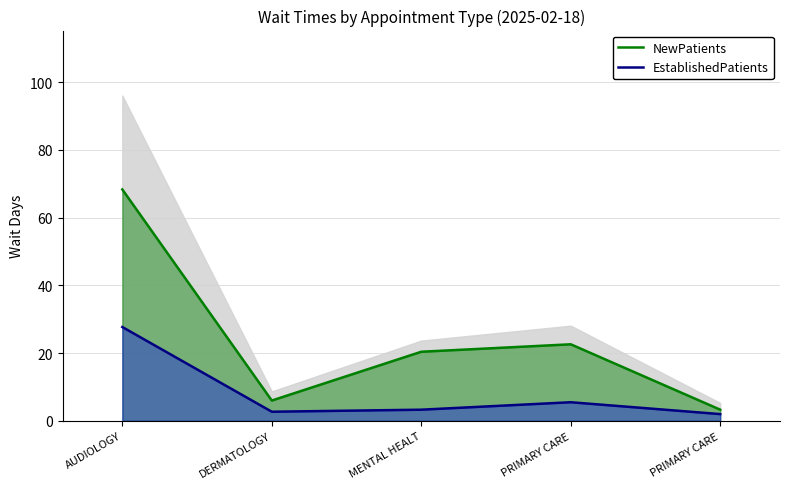

List the series in order of their overall mean, lowest first.

EstablishedPatients, NewPatients